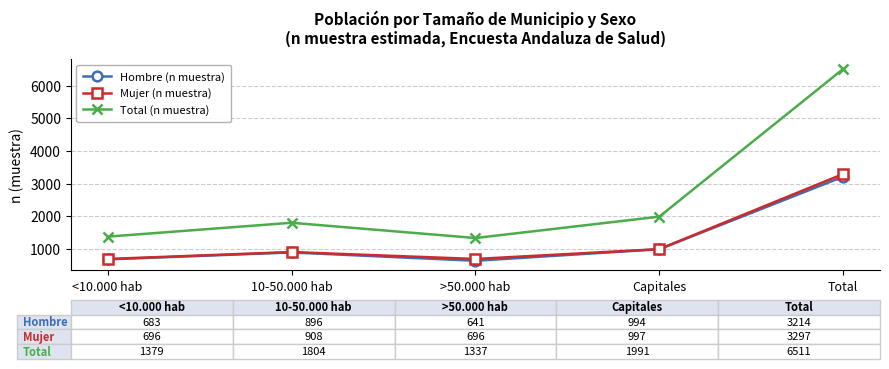

List the series in order of their peak value, highest first.

Total (n muestra), Mujer (n muestra), Hombre (n muestra)